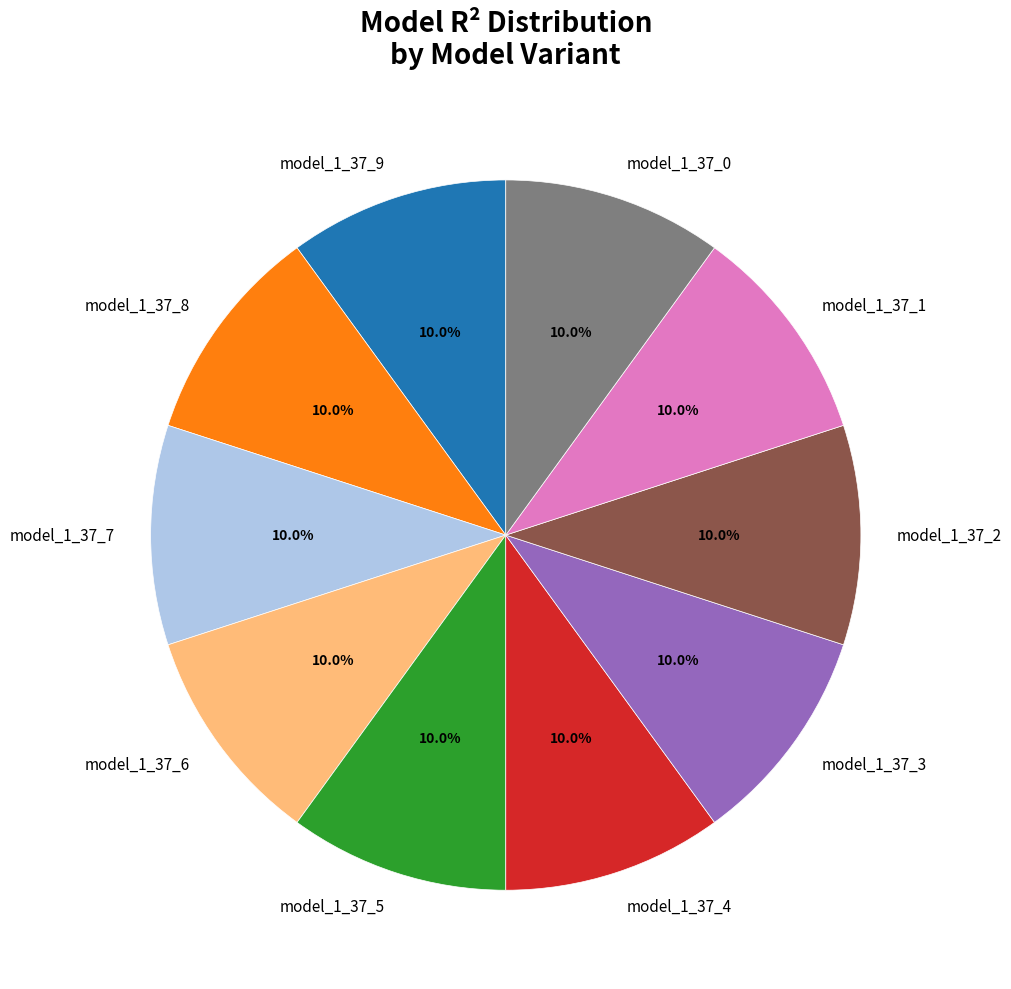

What is the total percentage of model_1_37_0 and model_1_37_6?

20.0%